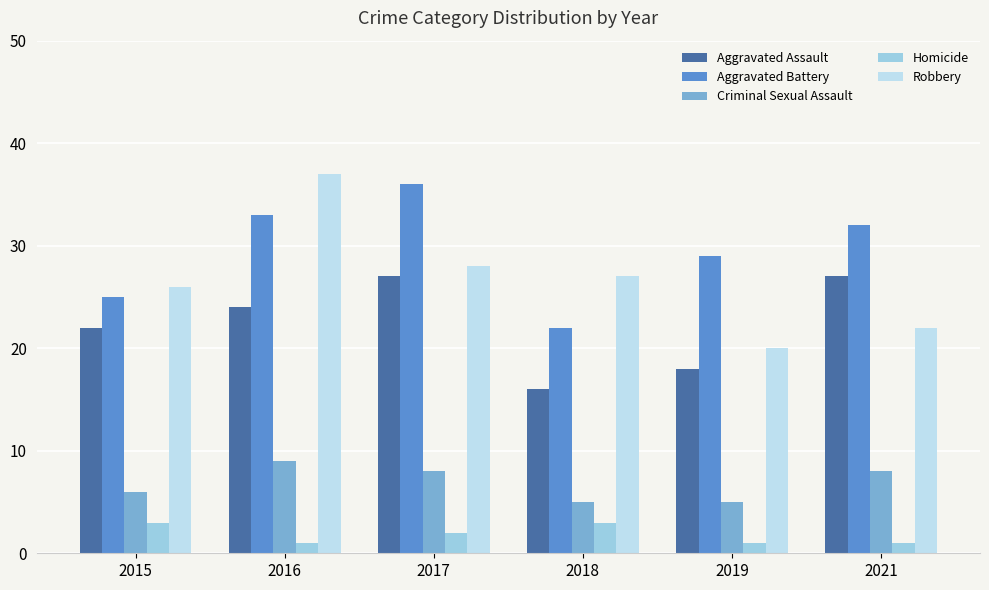

How many data points in Robbery are less than 27?

3